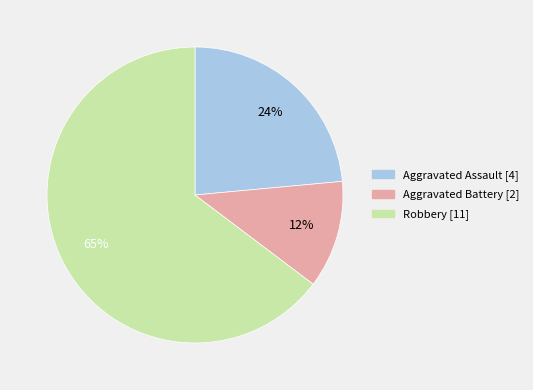

Is there any slice that represents more than half of the pie?

Yes